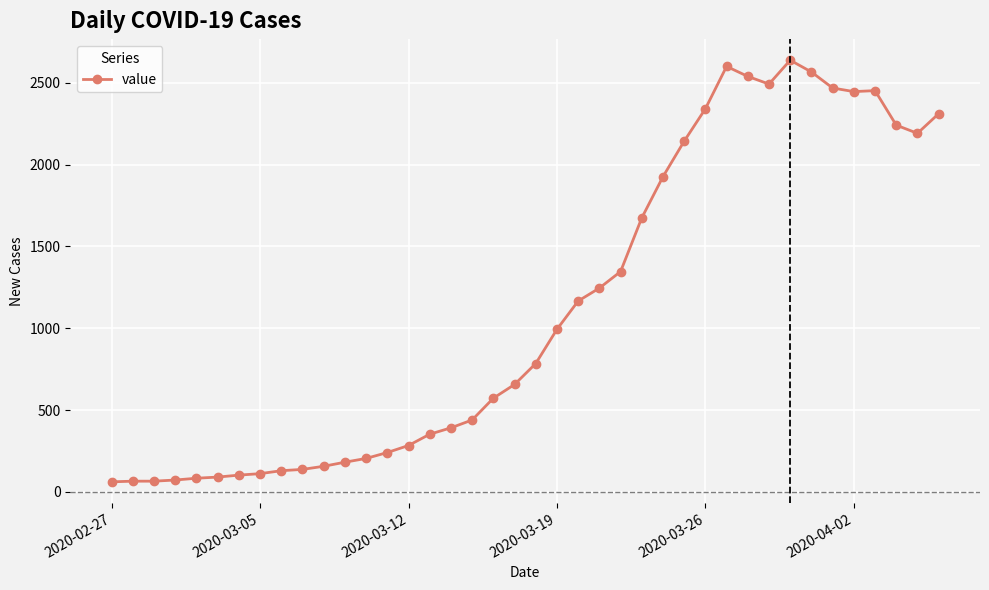

What is the difference between the maximum and minimum values?

2577